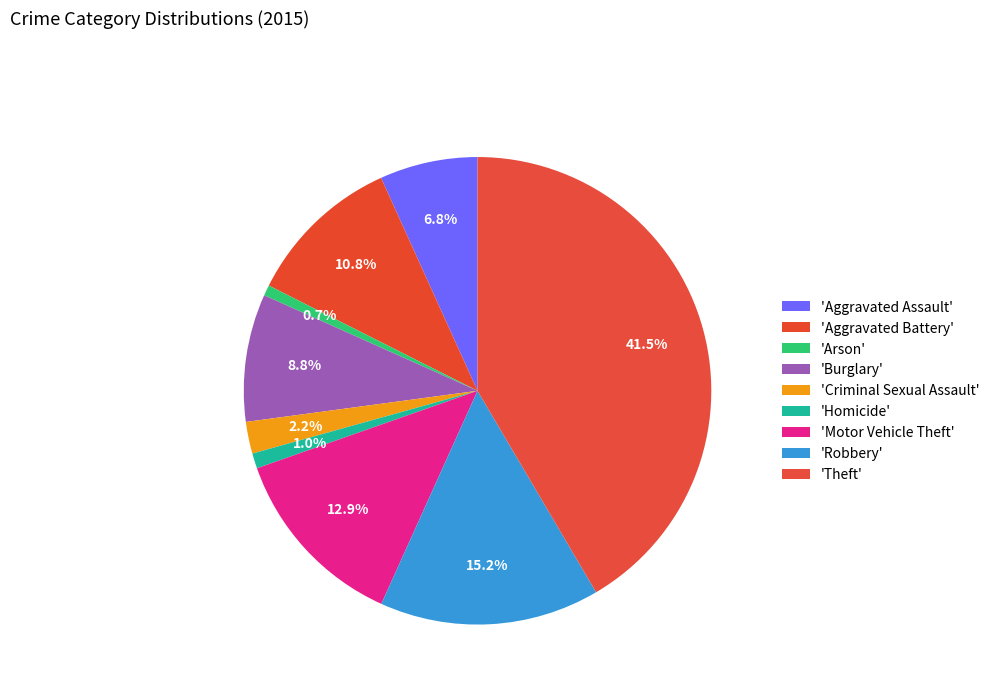

Which category has the biggest portion of the pie?

Theft